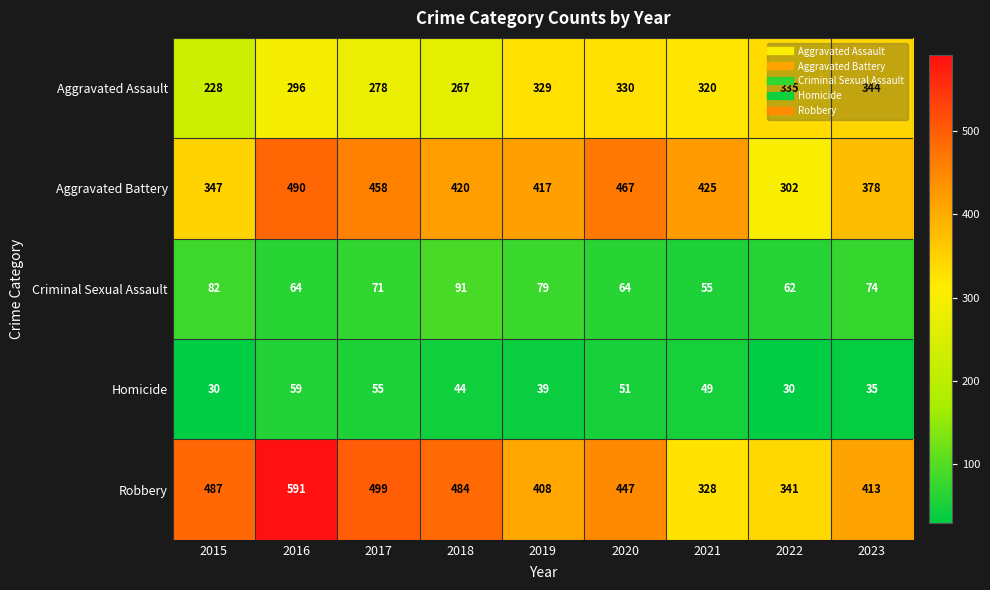

Count the number of categories in the chart.

9